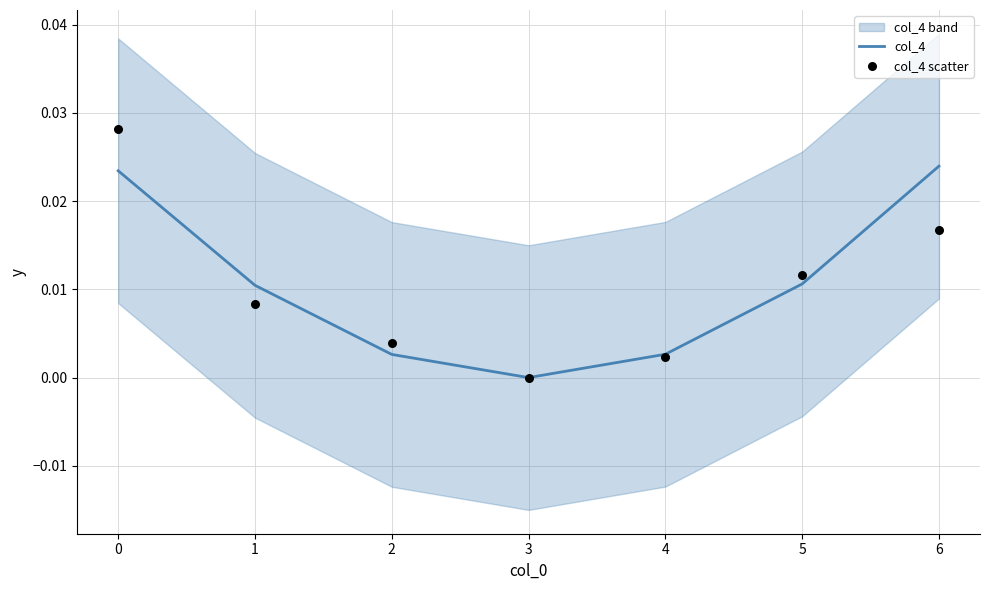

Which series contains the highest Y value?

col_4 scatter